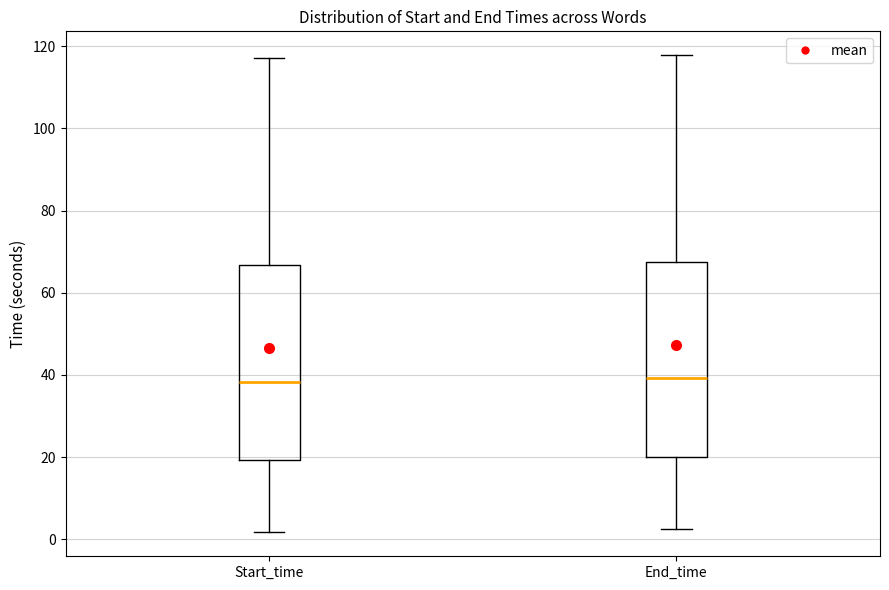

Reading left to right, read every box against the y-axis: the position of its median line, the range the box covers, and the ends of its whiskers. The values are not printed on the chart, so give them approximately, as read against the axis.

Start_time: median 38, box 20 to 66, whiskers 2 to 118
End_time: median 40, box 20 to 68, whiskers 2 to 118